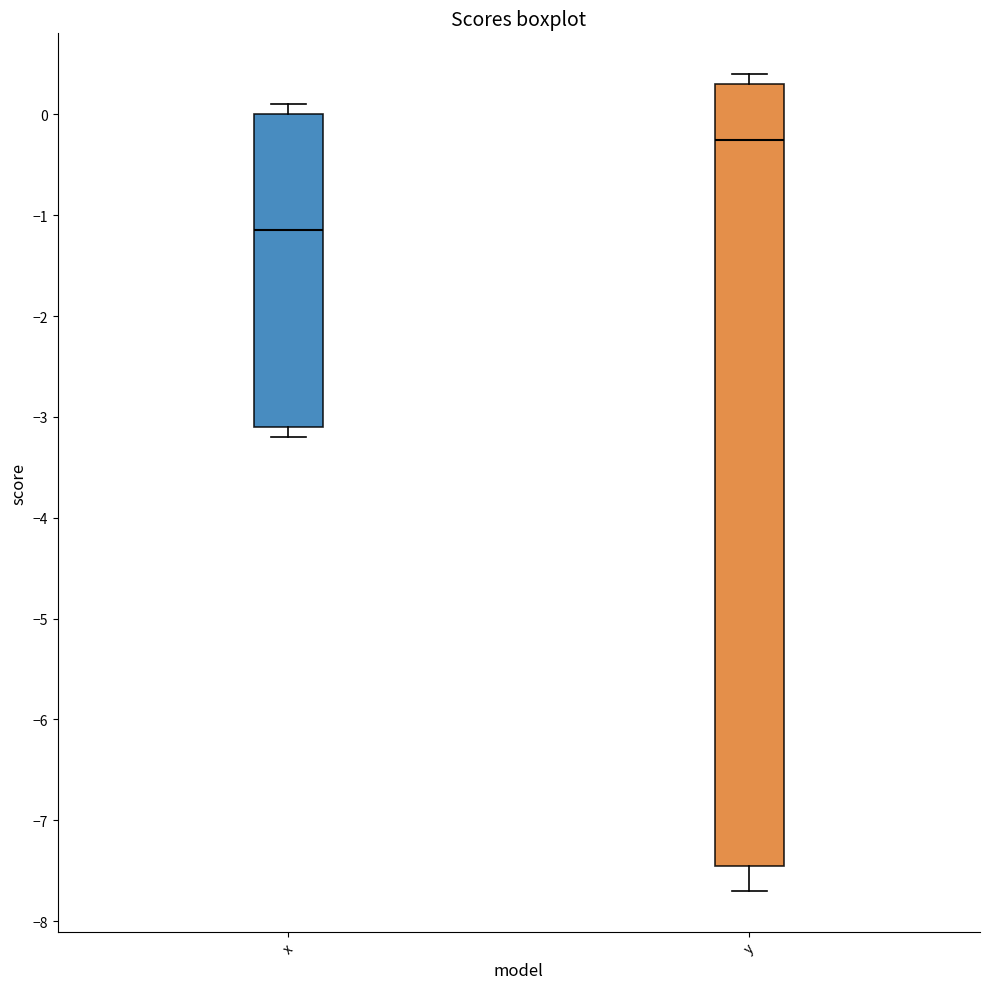

Which box has the highest median line?

y